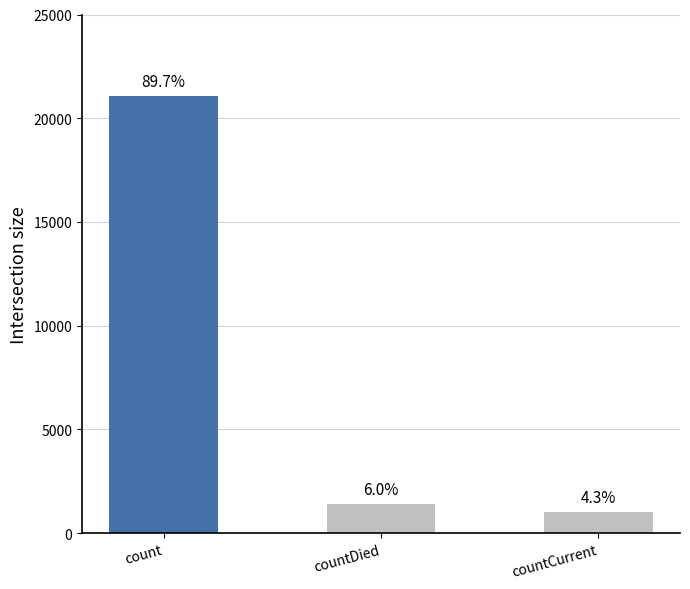

Where is the data nearest to the value 11028?

countDied